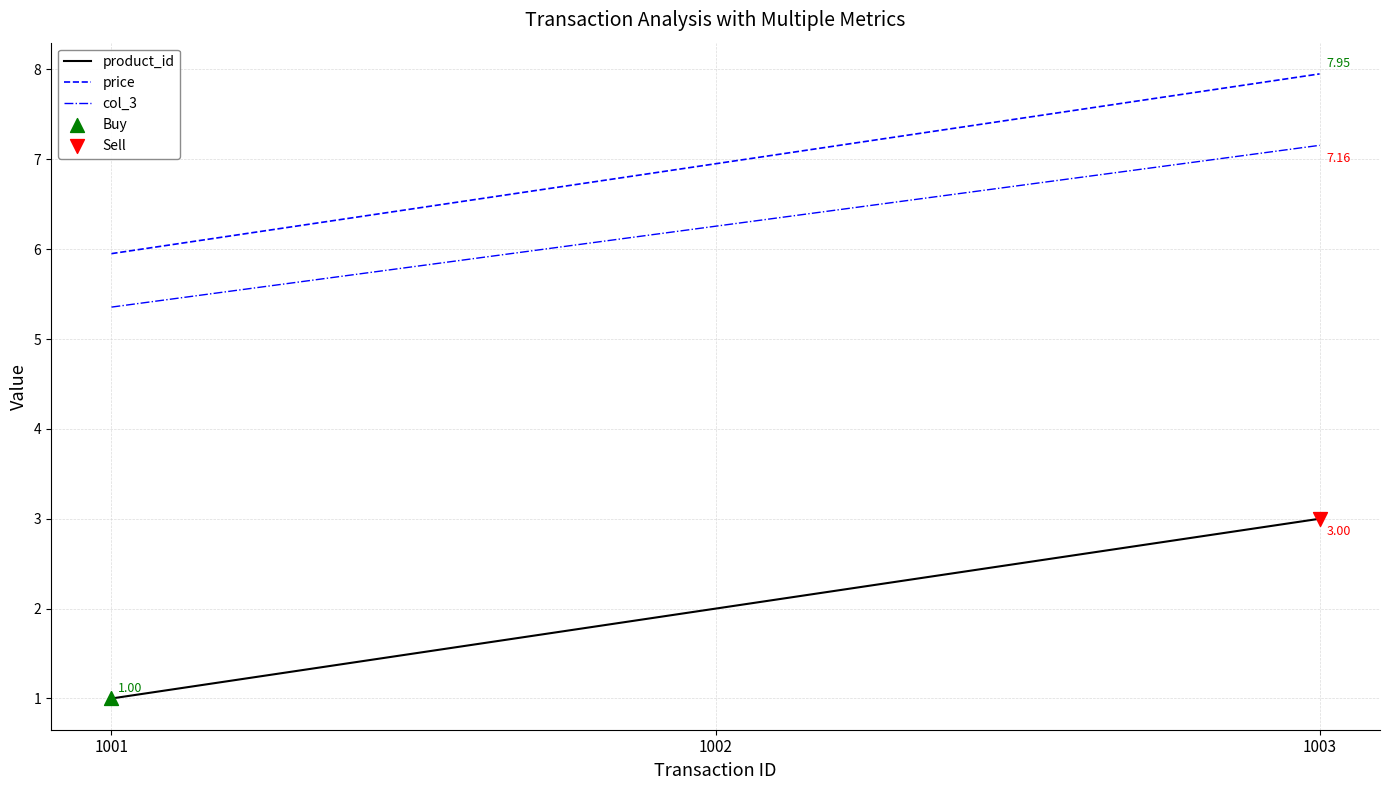

Is the value of col_3 at 1001 greater than the value of price at 1001?

No